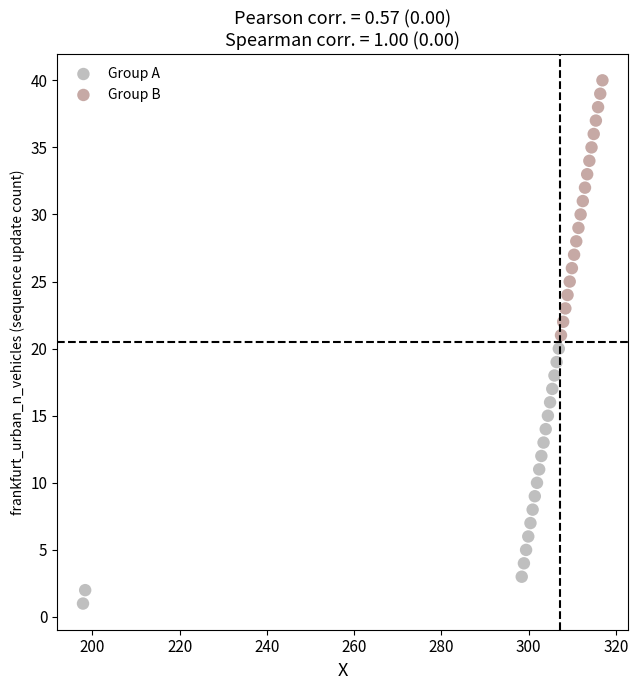

Which series reaches the maximum Y coordinate?

Group B